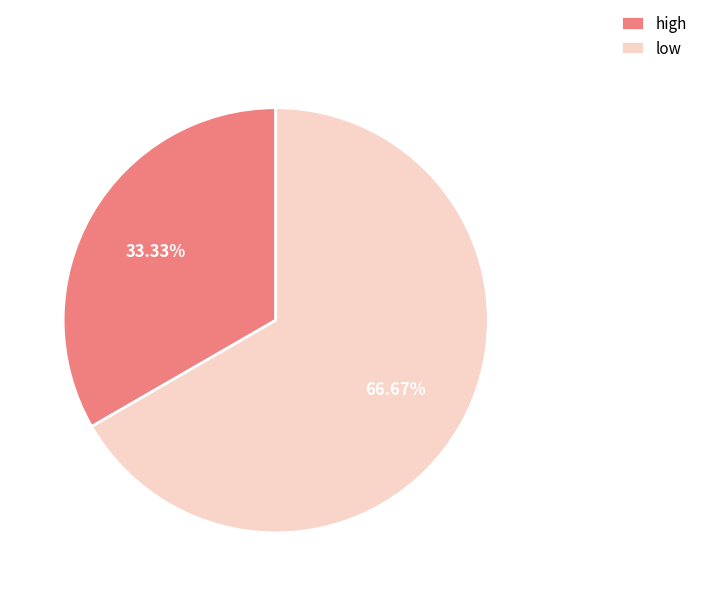

Is high the majority of the pie?

No